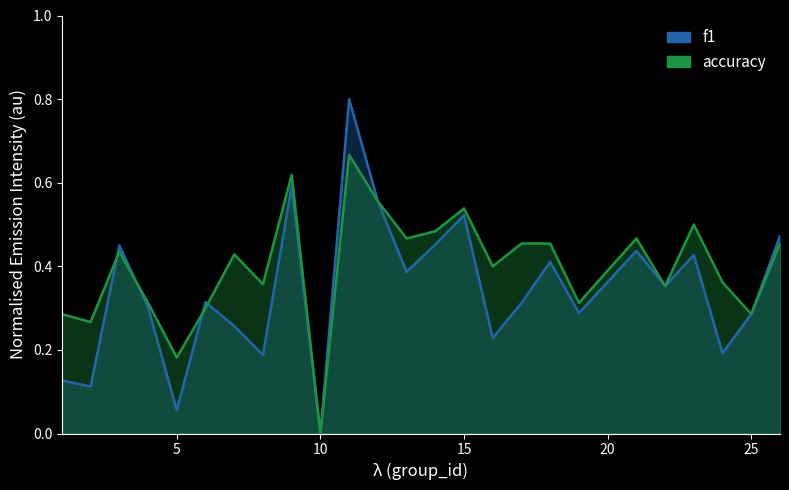

How many lines are shown in the chart?

2